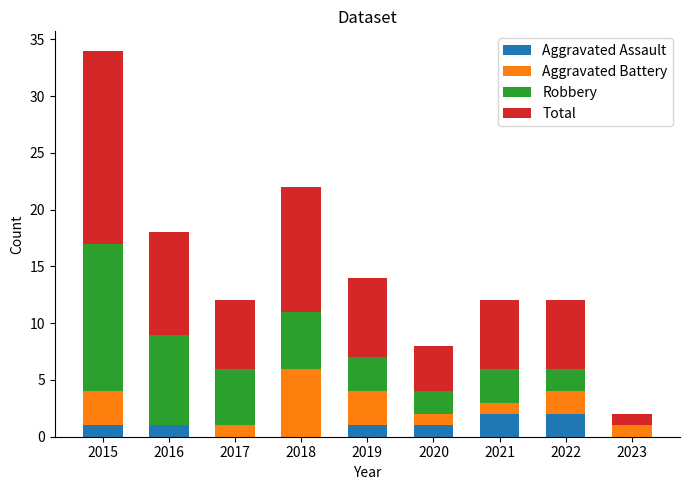

What is the total value across all series at 2019?

14